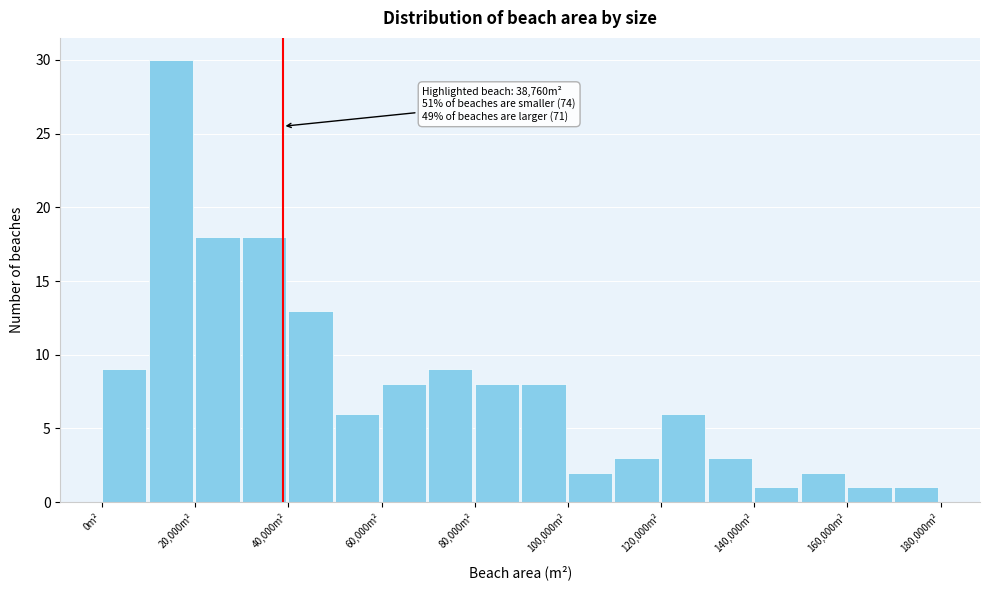

Which range on the x-axis has the tallest bar?

10000 to 20000